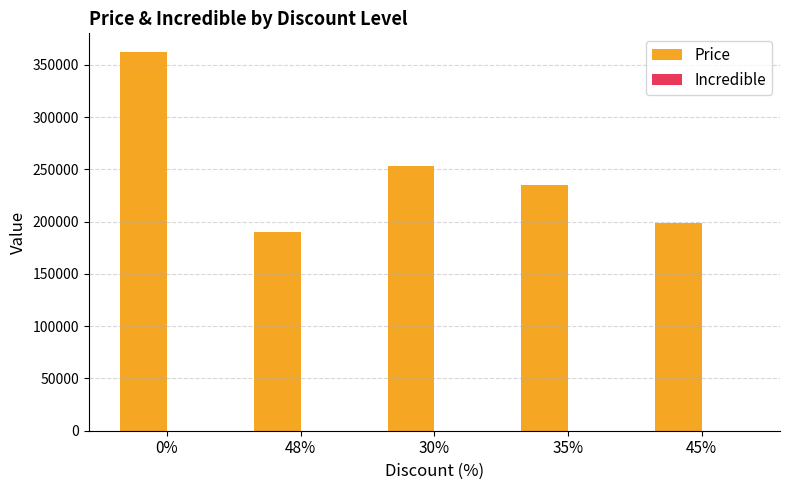

Reading left to right, extract all data points from this chart.

0%=362000	48%=189900	30%=253400	35%=235300	45%=199000